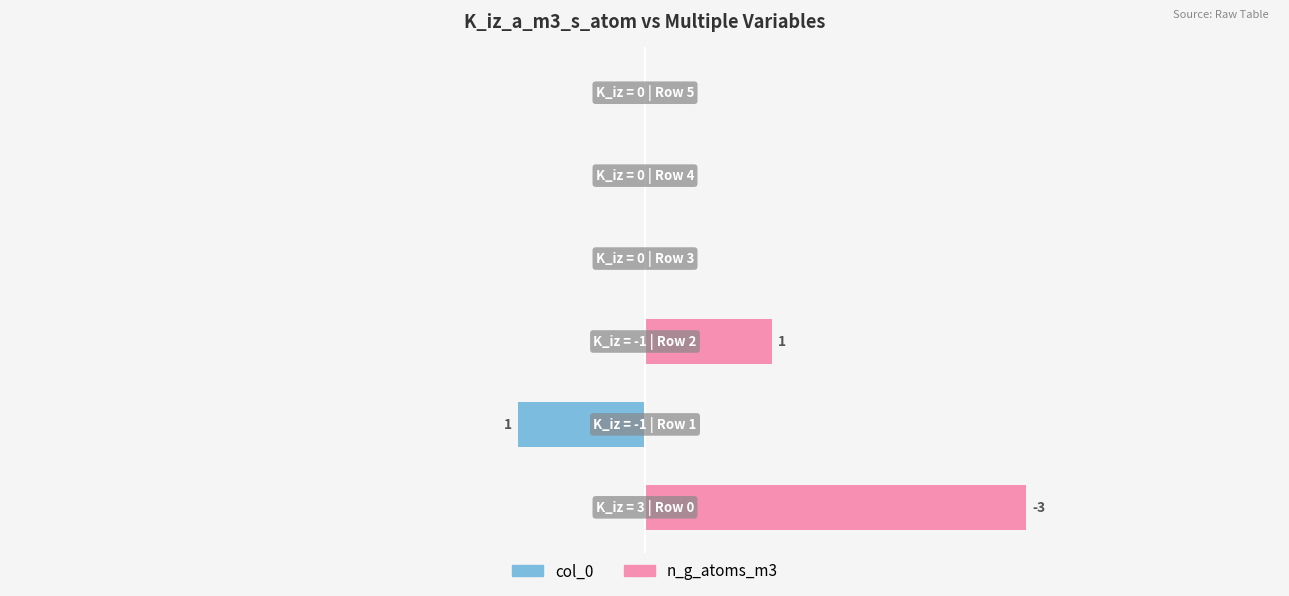

How many categories are shown in the chart?

6